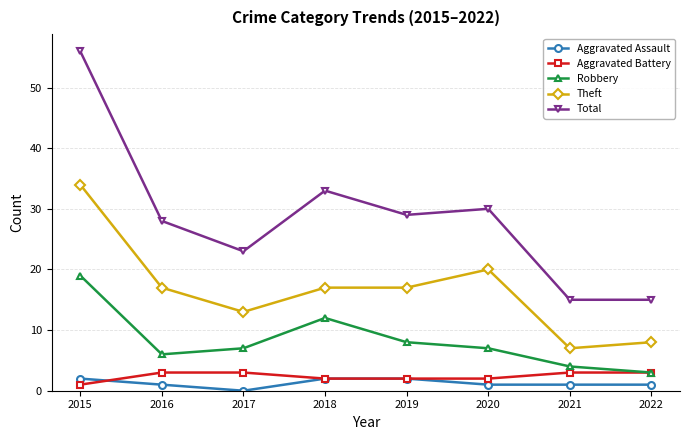

Where does the Robbery series first go above 7?

2015